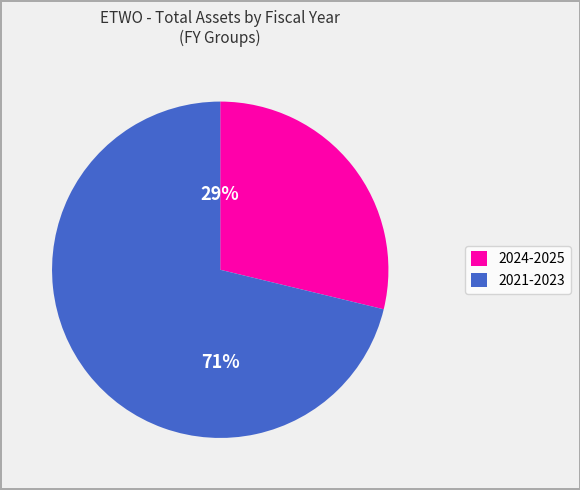

Is there a majority slice in this chart?

Yes